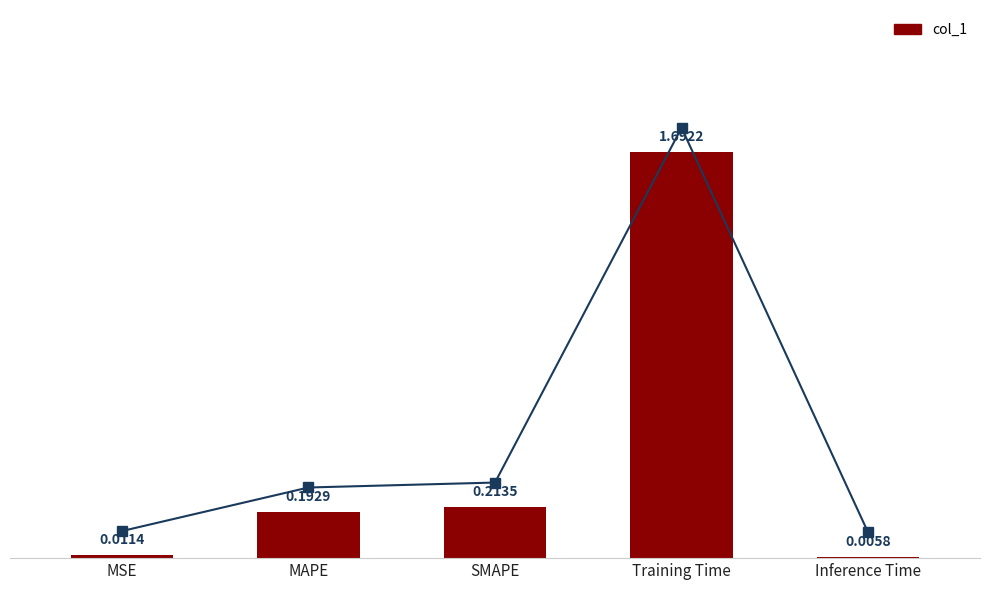

How many categories are shown in the chart?

5